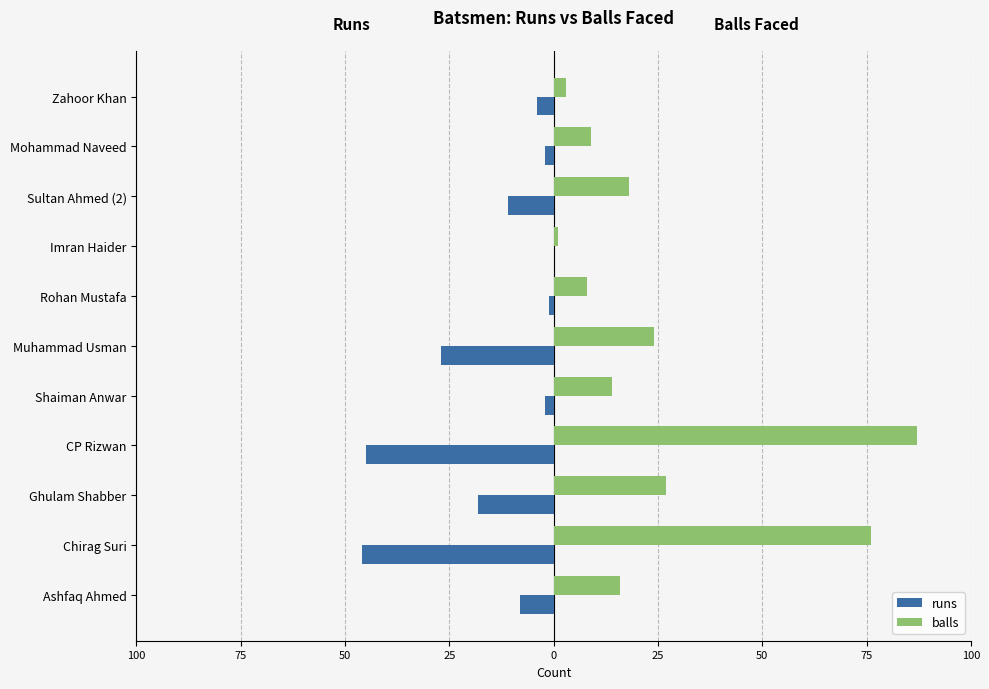

What is the average value of the runs series?

-15